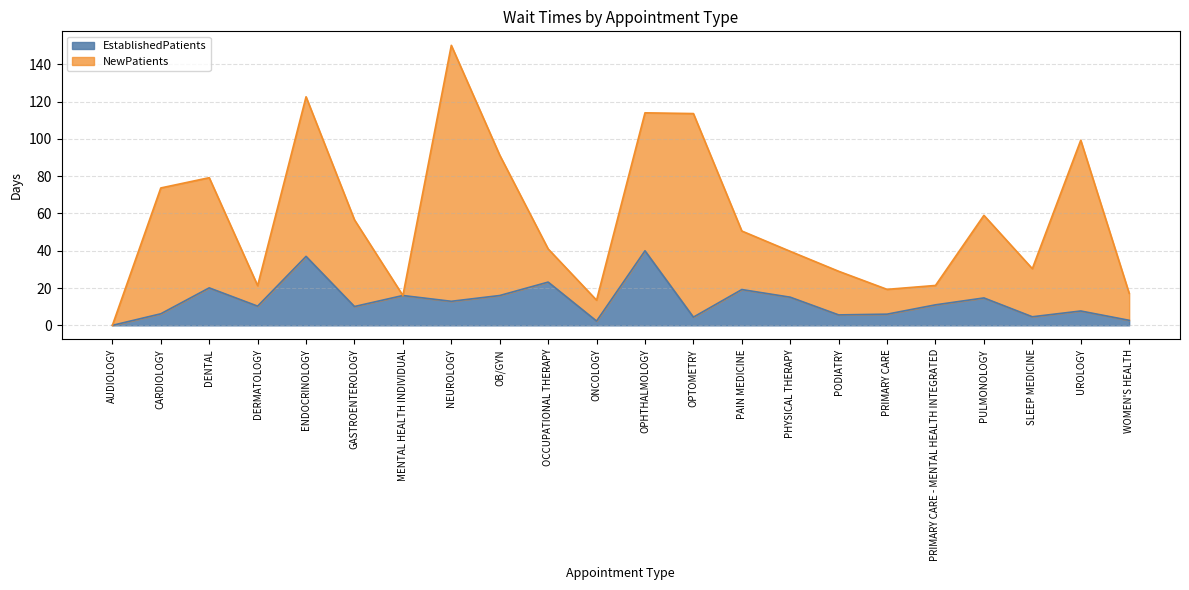

What value does the data have at OPTOMETRY?

4.4